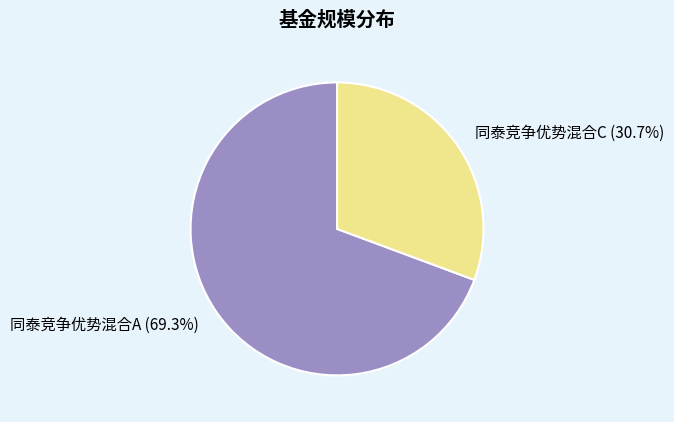

Between 同泰竞争优势混合A and 同泰竞争优势混合C, which is larger?

同泰竞争优势混合A